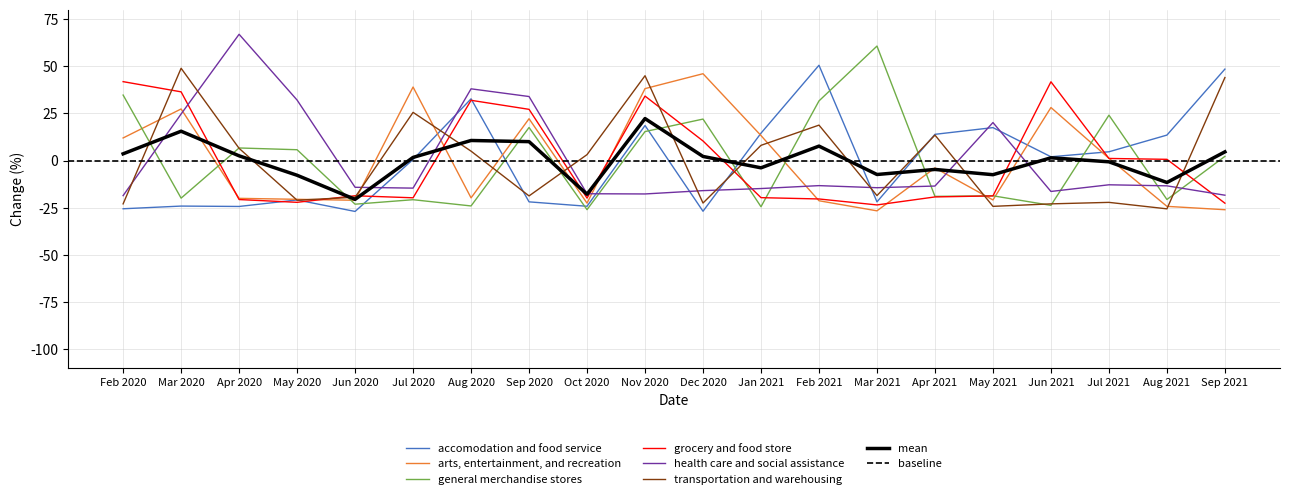

The value of grocery and food store at Apr 2020 is -29.3. True or false?

False